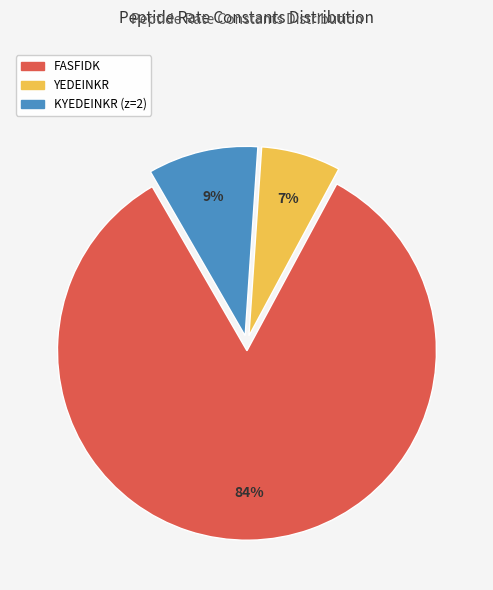

To the nearest percent, what is the difference between the largest and smallest slice percentages?

77%